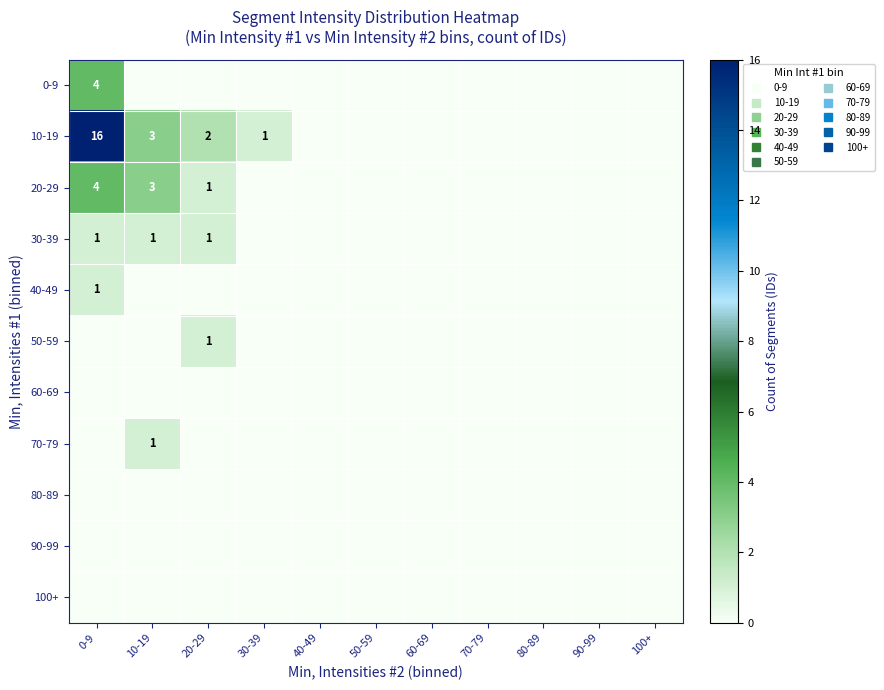

List the labels in order of 40-49 value, smallest first.

10-19, 20-29, 30-39, 40-49, 50-59, 60-69, 70-79, 80-89, 90-99, 100+, 0-9